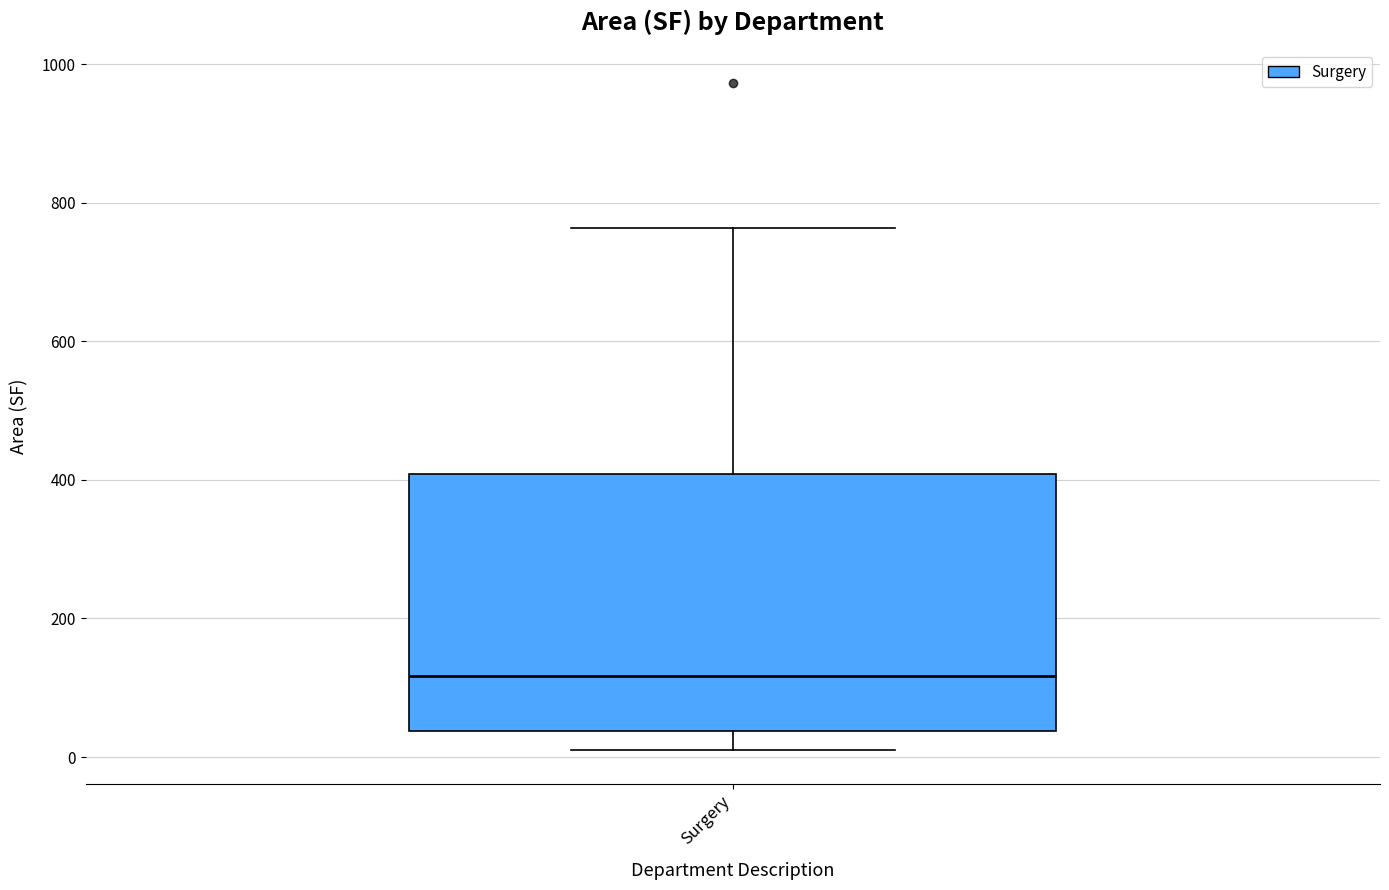

Transcribe this box plot: give where the median line is, the range the box spans, and where the two whiskers end, as read against the y-axis. The values are not printed on the chart, so give them approximately, as read against the axis.

median 120, box 40 to 400, whiskers 0 to 760